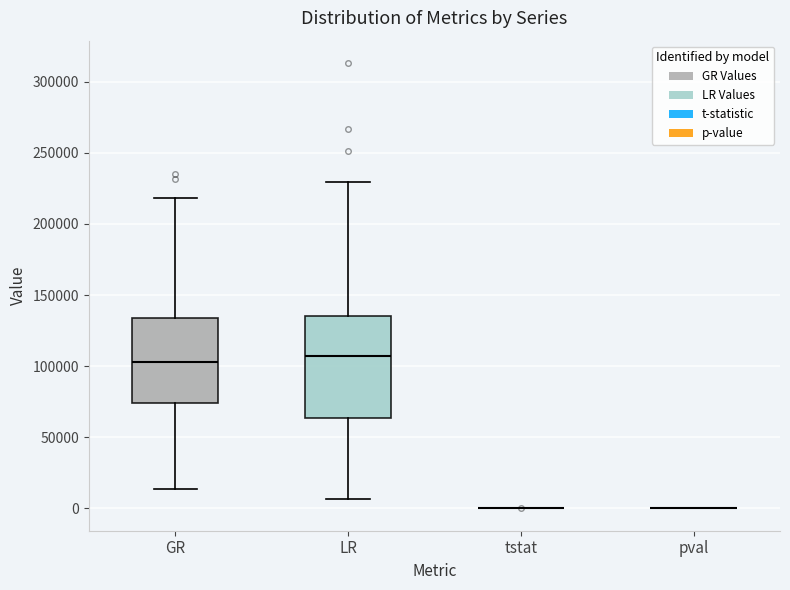

Which box is the tallest, from its lower edge to its upper edge?

LR